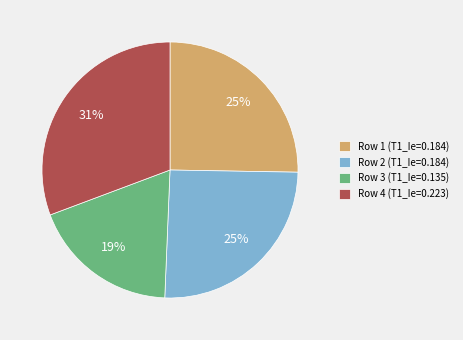

How many slices are in this pie chart?

4